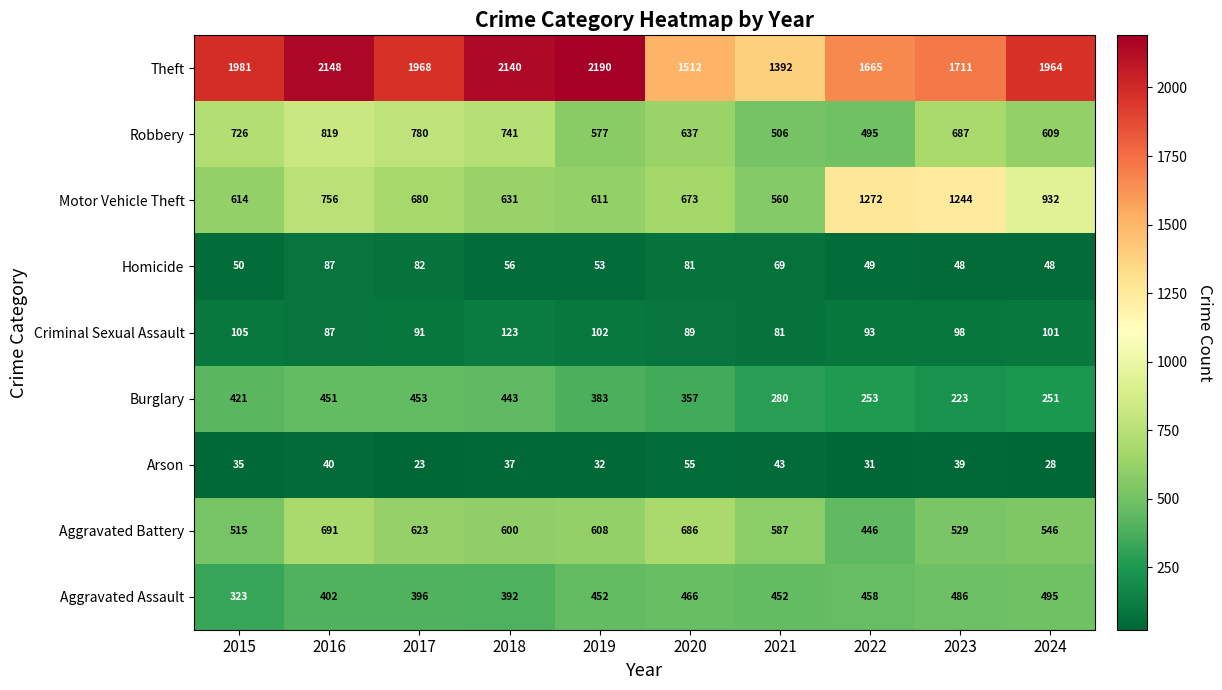

What is the total value across all series at 2019?

5008